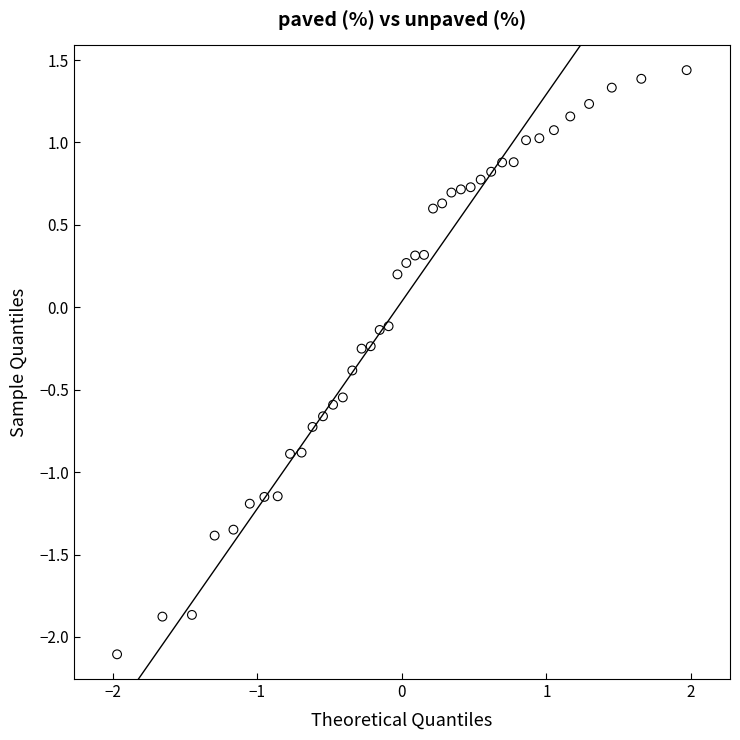

What is the range of Y values (max minus min)?

3.5